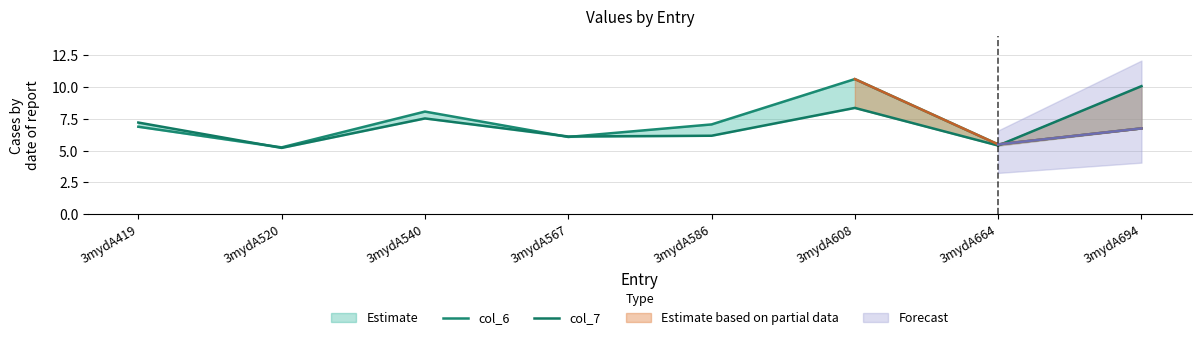

Which series has the largest total across all categories?

col_6